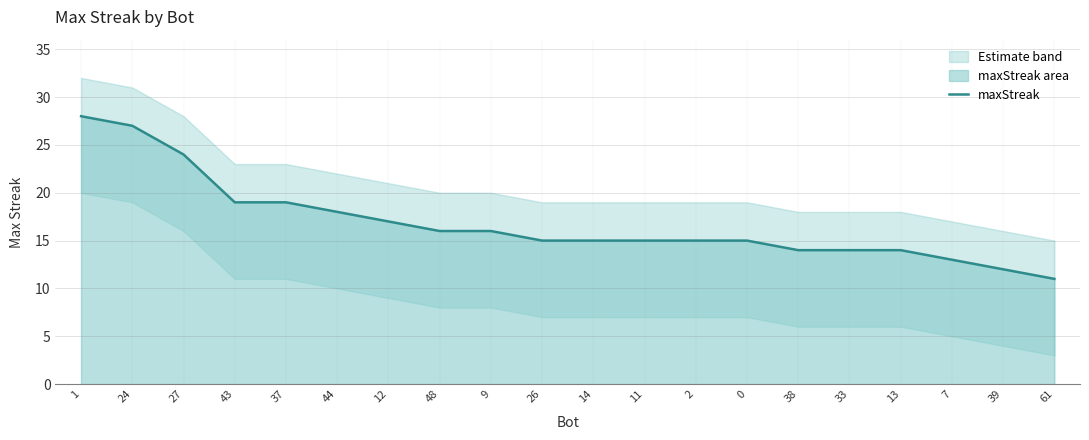

List the labels in order of value, largest first.

1, 24, 27, 43, 37, 44, 12, 48, 9, 26, 14, 11, 2, 0, 38, 33, 13, 7, 39, 61